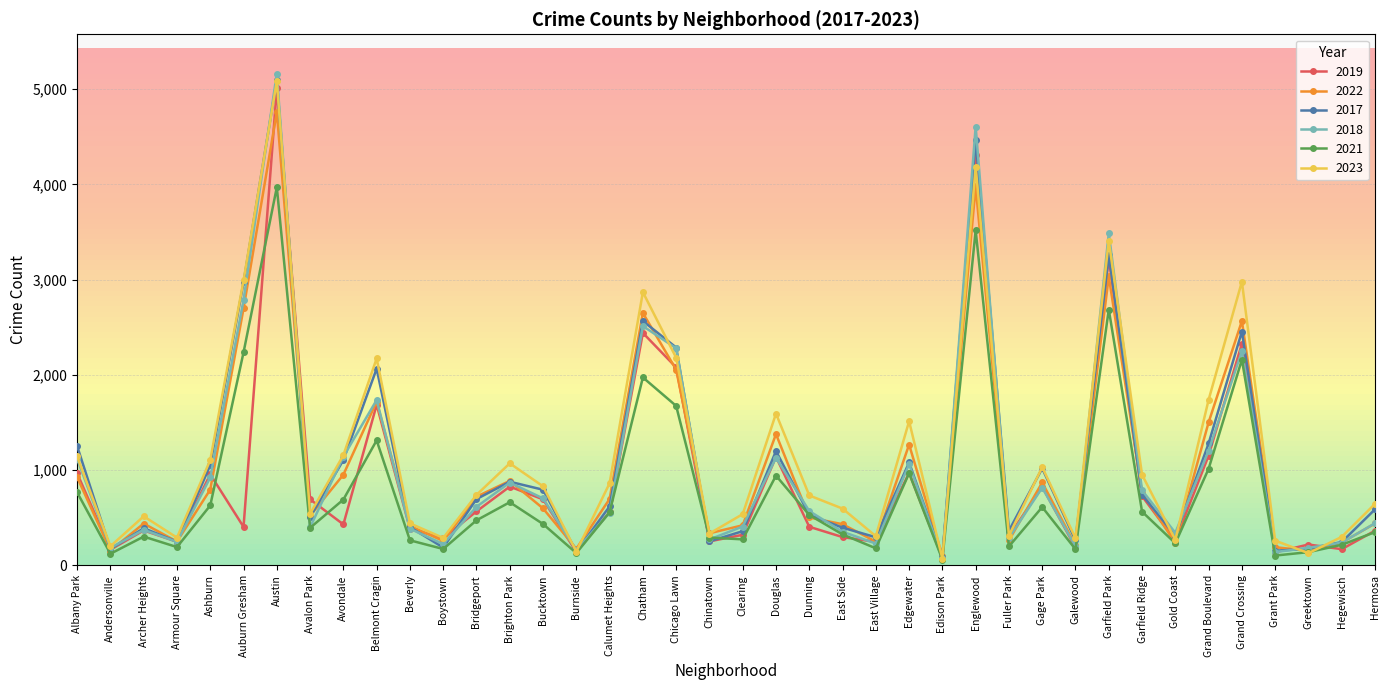

Where does the 2022 series first go above 599?

Albany Park